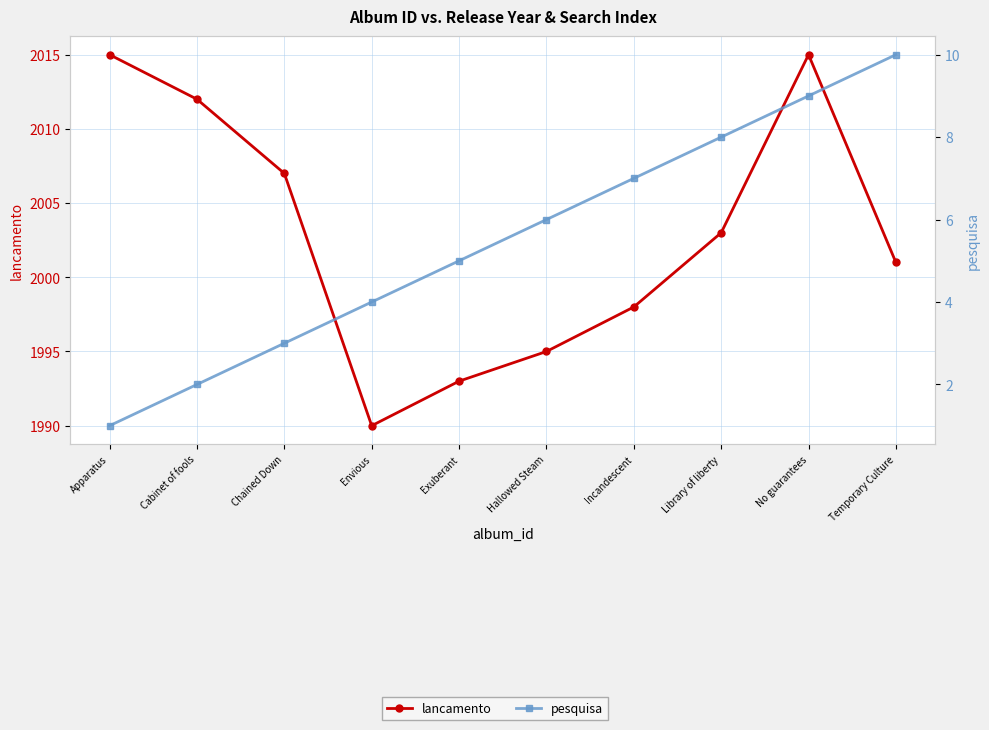

At how many categories does at least one series exceed 1858?

10